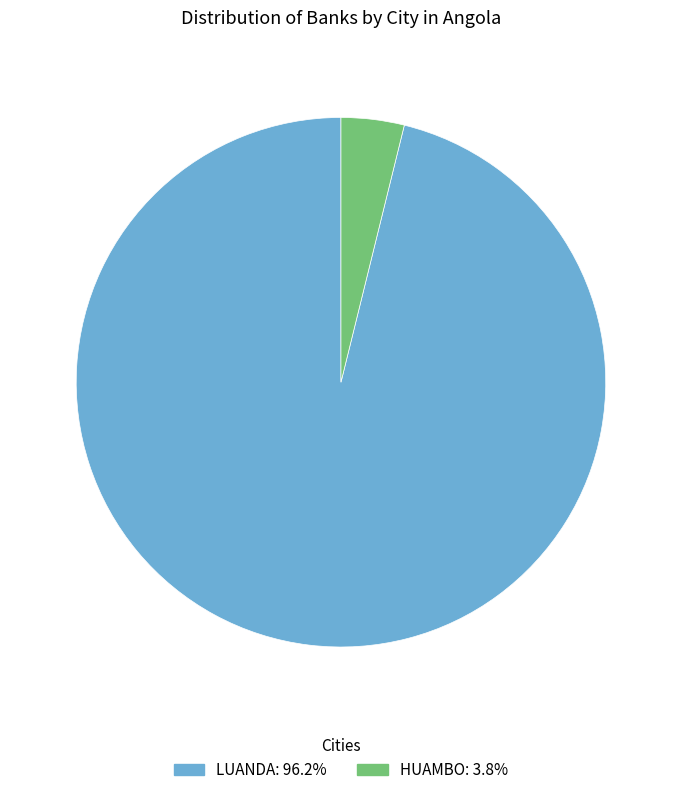

How many slices are in this pie chart?

2